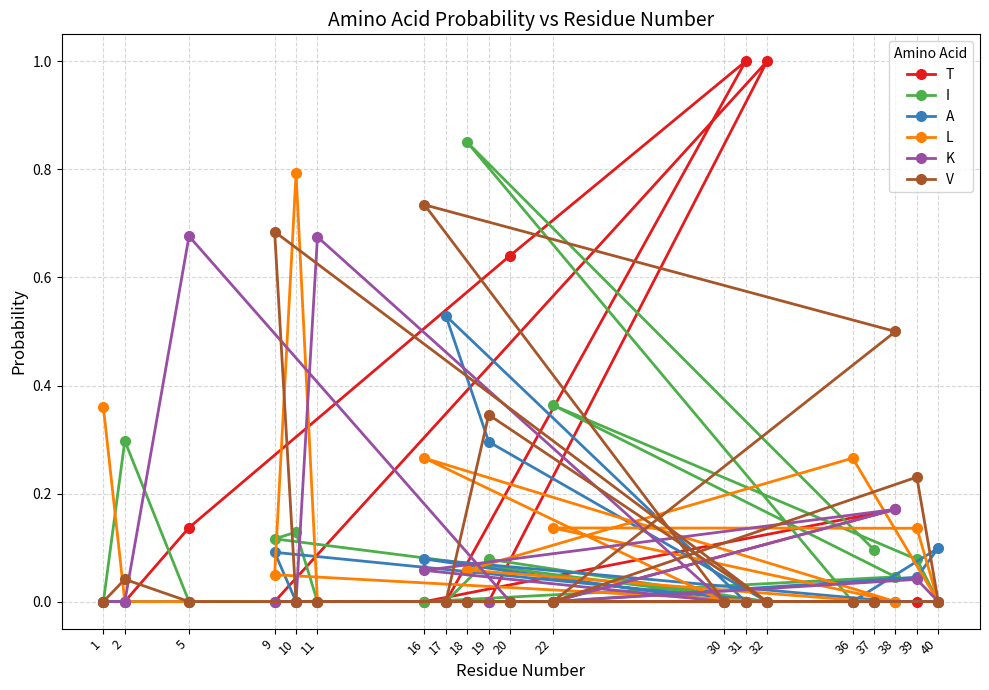

Count the number of categories in the chart.

20